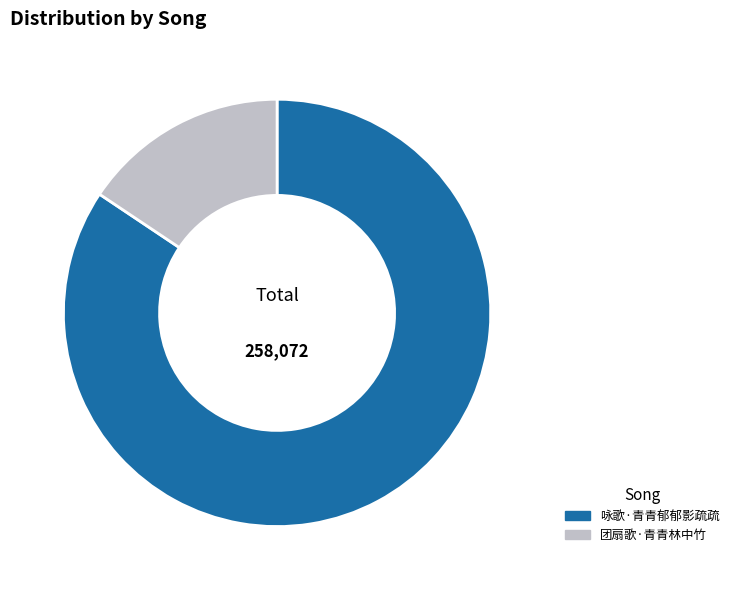

What is the largest slice in the pie chart?

咏歌·青青郁郁影疏疏